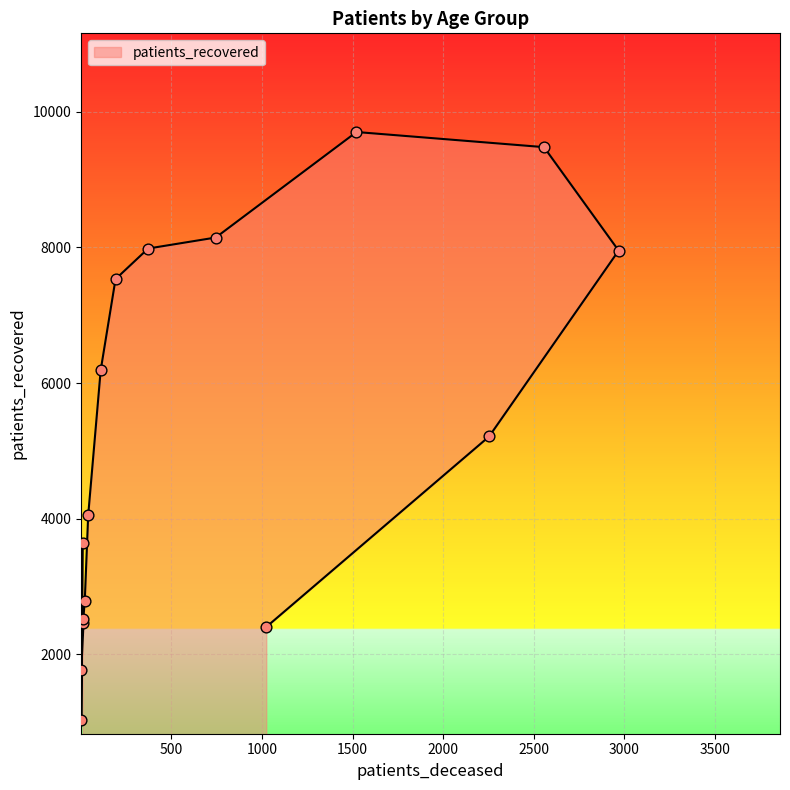

What is the ratio of the value at <20 to the value at 80 - 84?

0.5